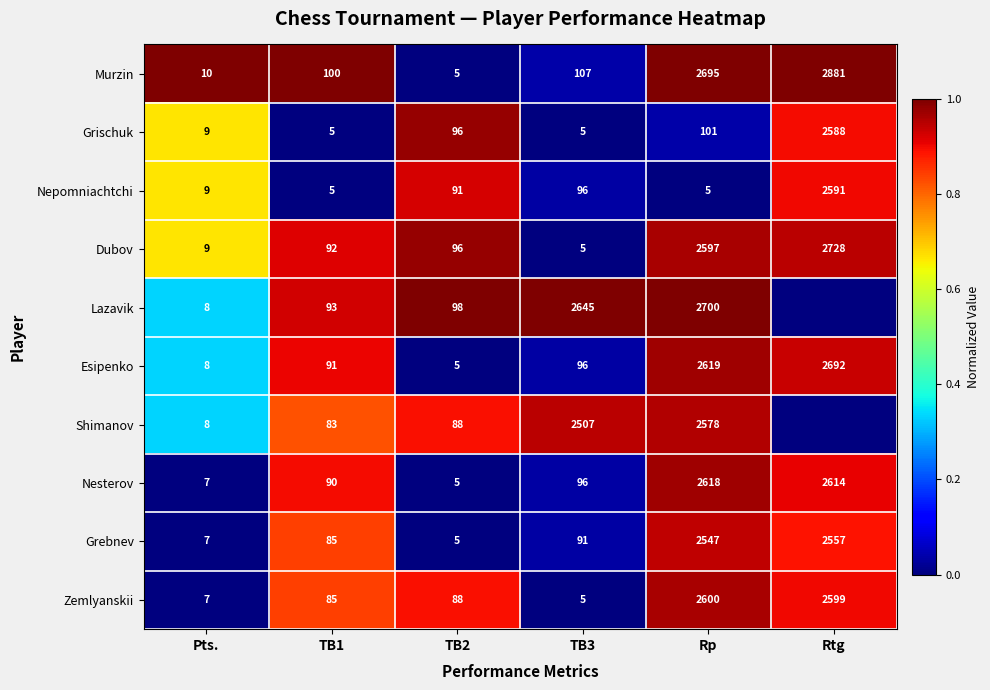

Is it true that Dubov equals 9 at Pts.?

True